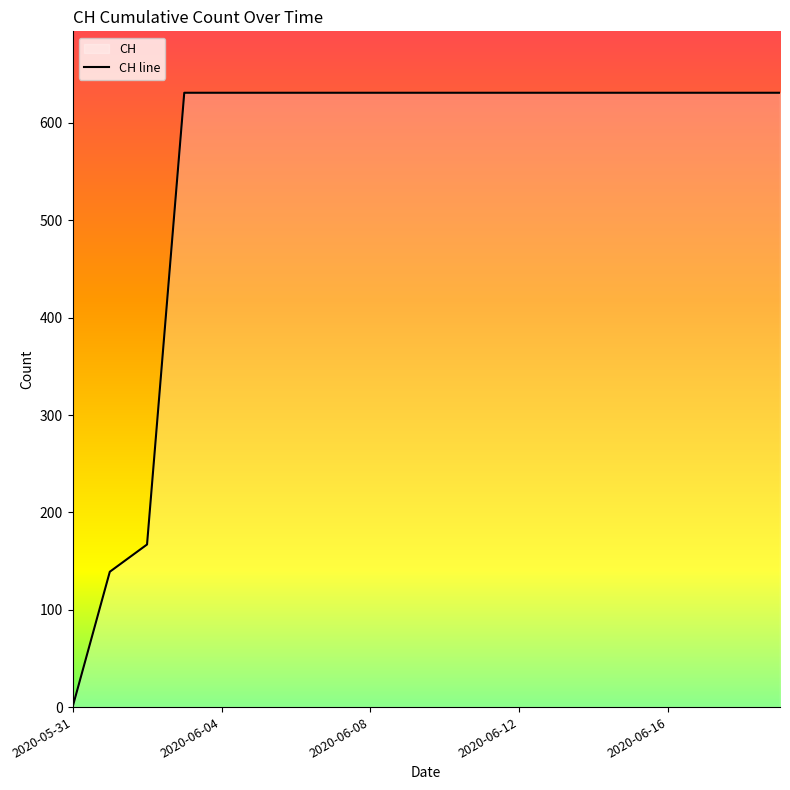

Is this an area chart (filled region under the line)?

No